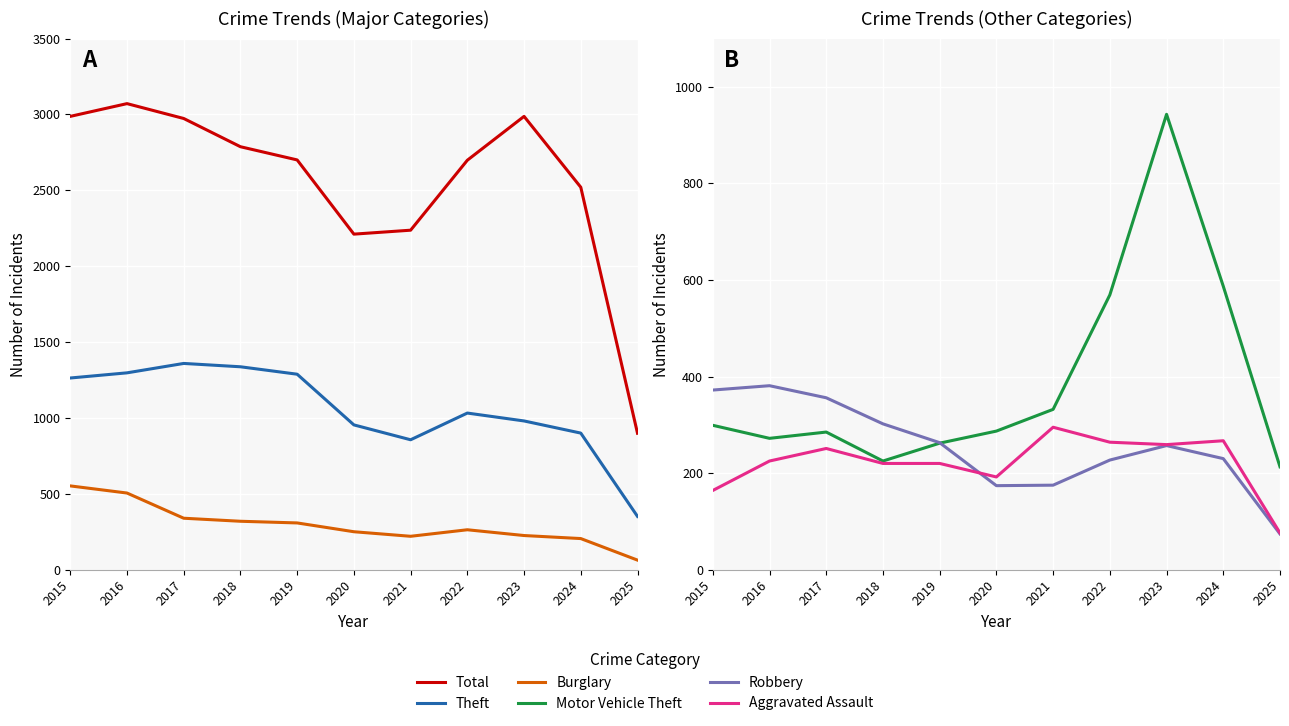

Does the chart display data point markers on the line(s)?

No